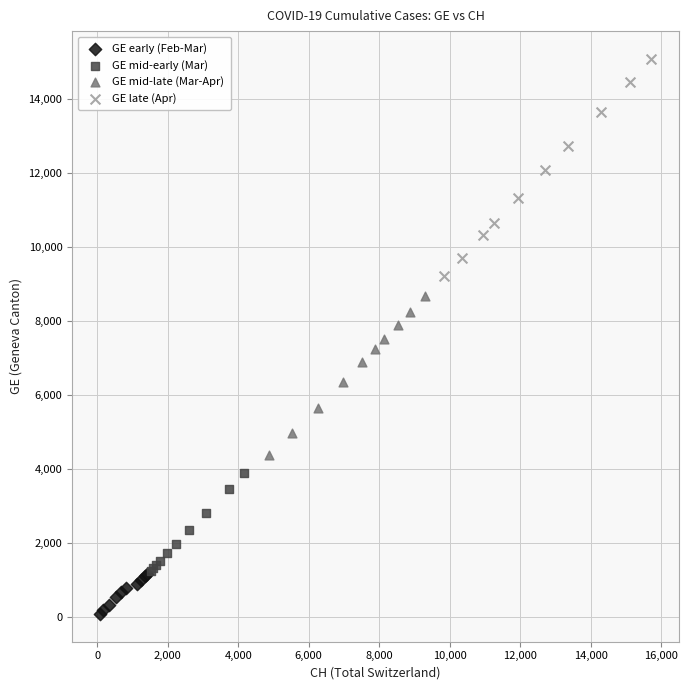

Which series has the widest spread of Y values?

GE late (Apr)